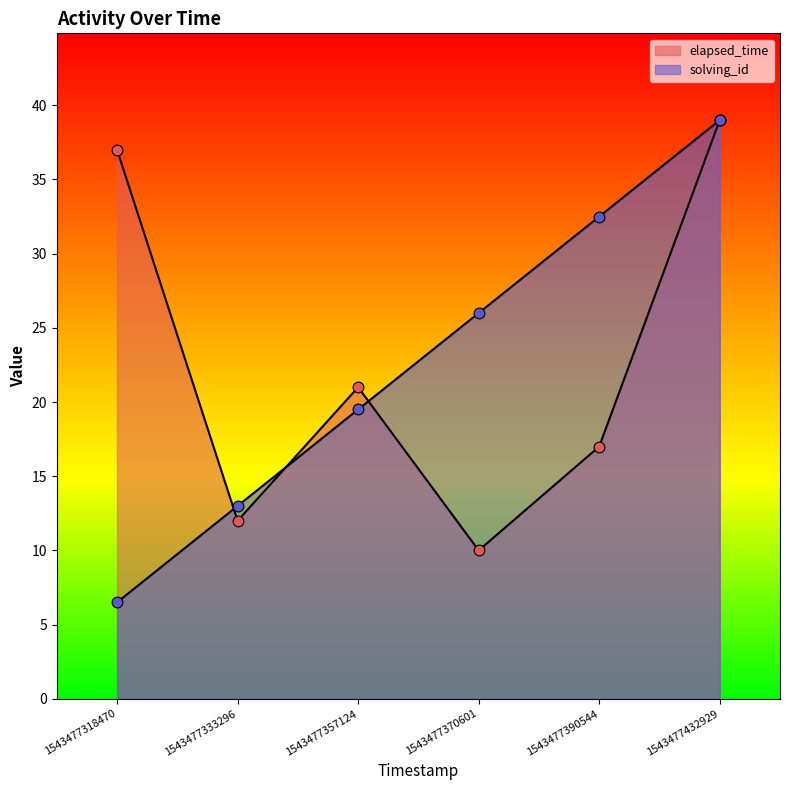

Which series has the largest total across all categories?

solving_id